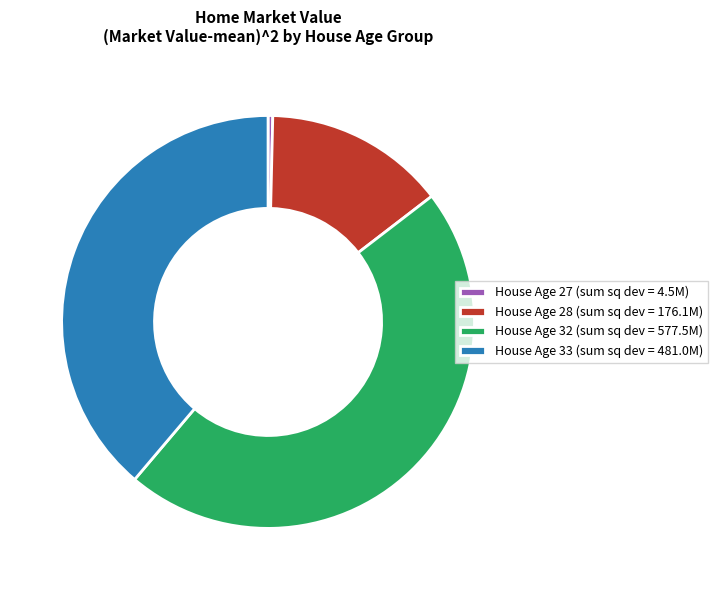

What is the ratio of the value at House Age 28 (sum sq dev = 176.1M) to the value at House Age 32 (sum sq dev = 577.5M)?

0.3